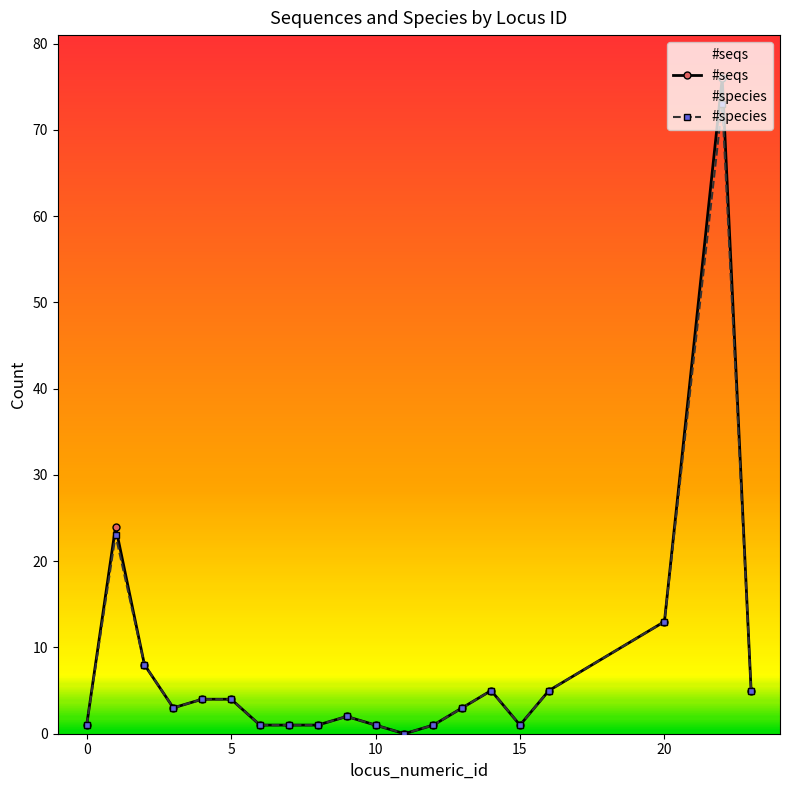

At how many categories does at least one series exceed 50?

1